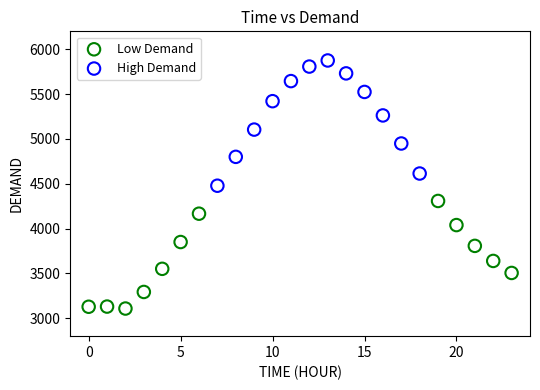

What are all the series names shown in the legend?

Low Demand, High Demand